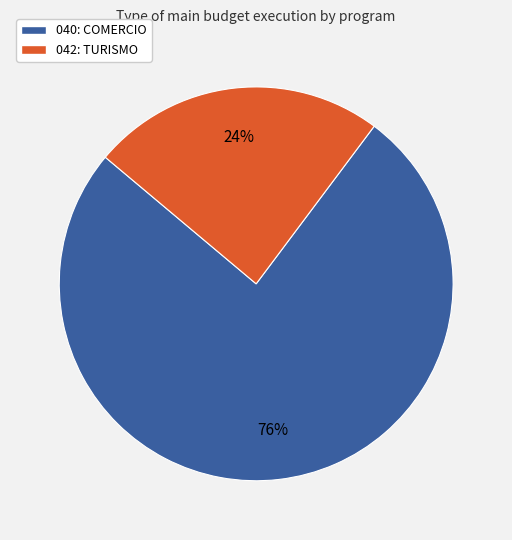

The 040: COMERCIO slice represents 76% of the pie. True or false?

True